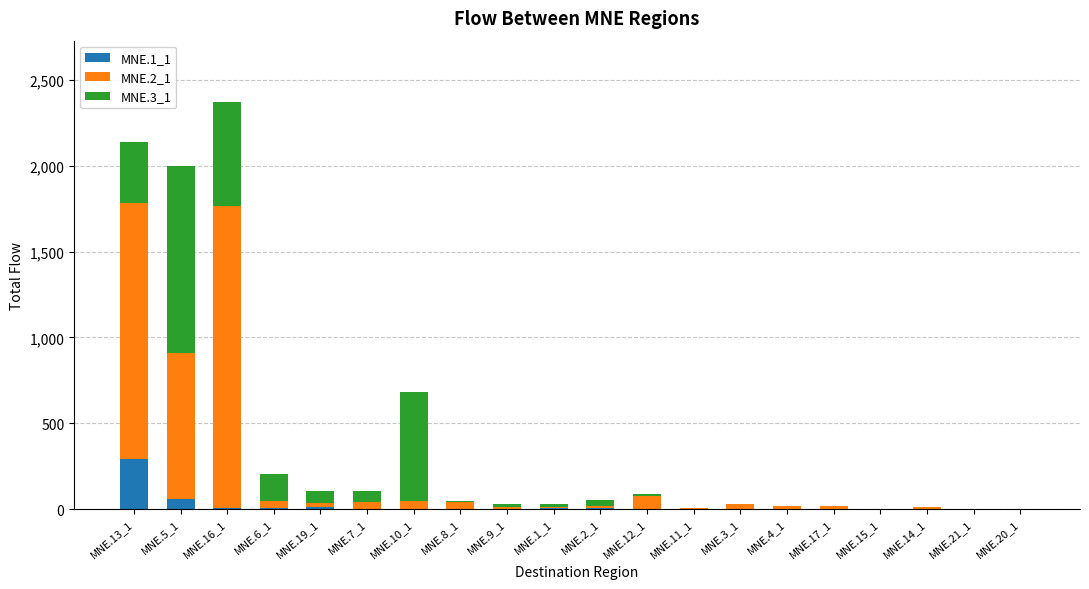

What are all the series names shown in the legend?

MNE.1_1, MNE.2_1, MNE.3_1